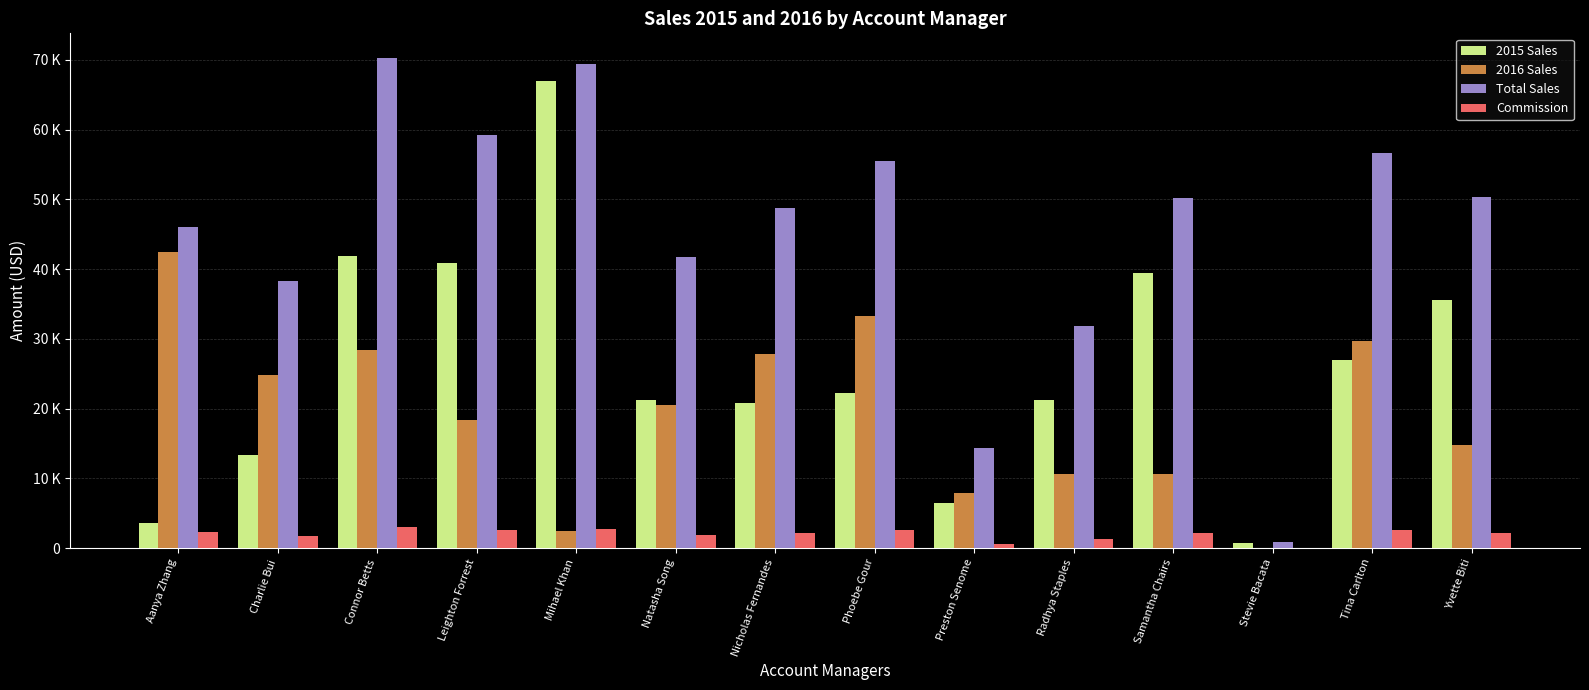

What is the difference between the highest and lowest values at Tina Carlton?

54127.1